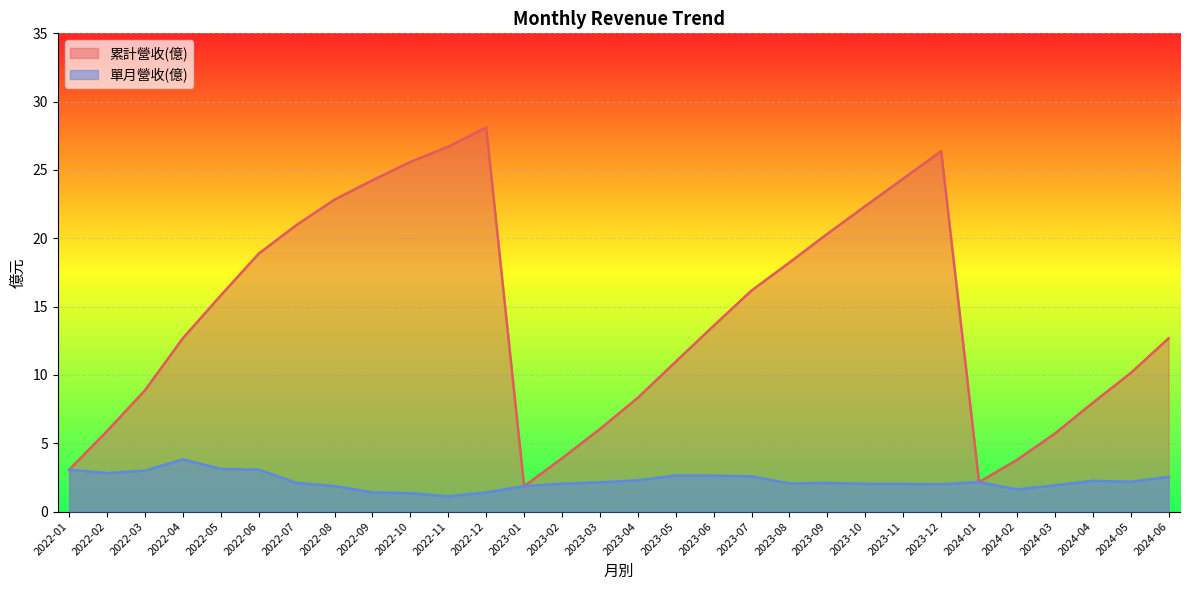

What is the sum of all 單月營收(億) values?

67.2